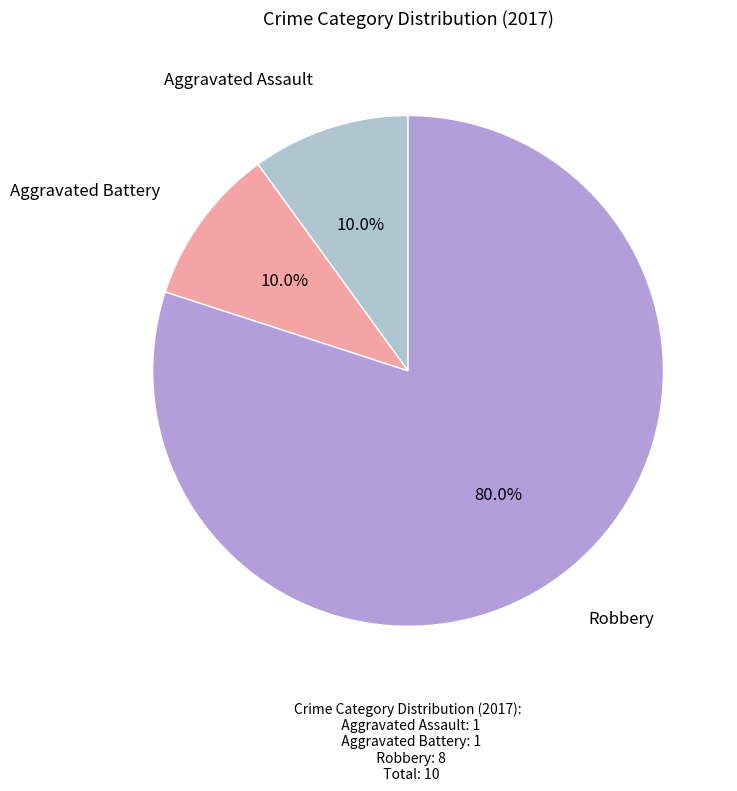

Is there any slice that represents more than half of the pie?

Yes